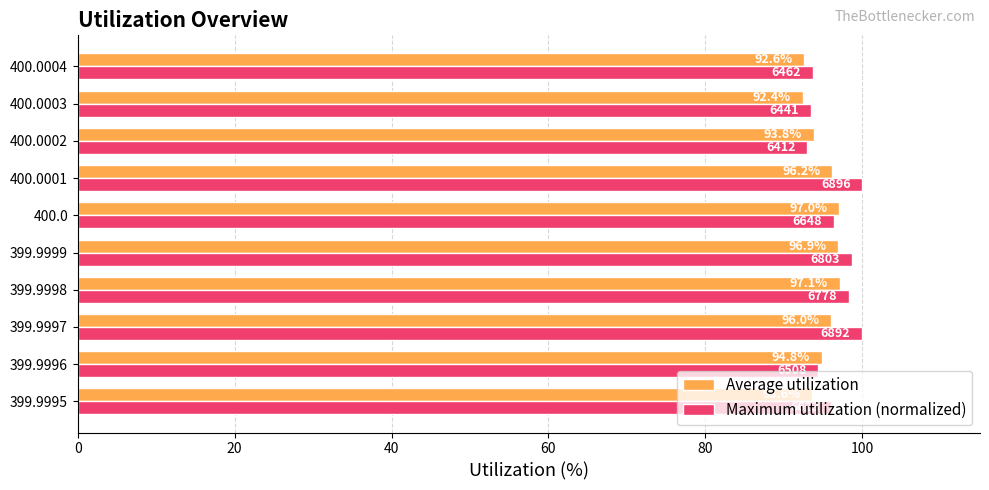

At which label is Average utilization closest to 94?

400.0002